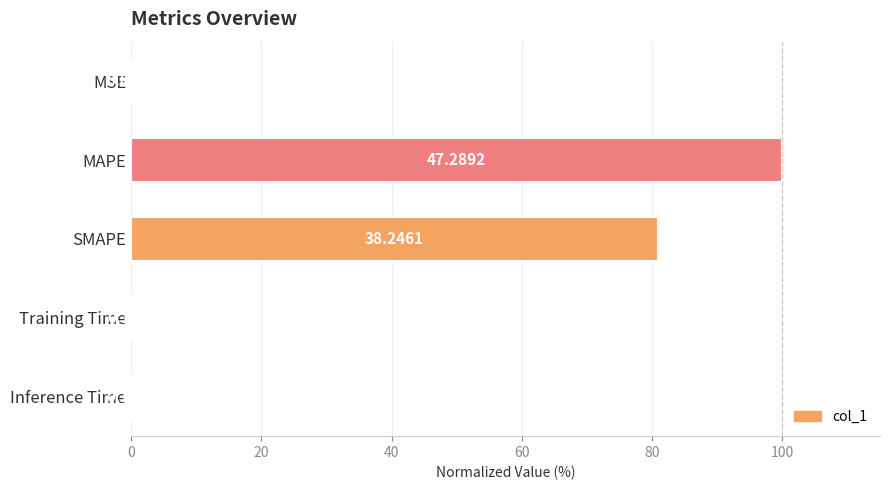

What is the difference between the maximum and second lowest values?

99.8